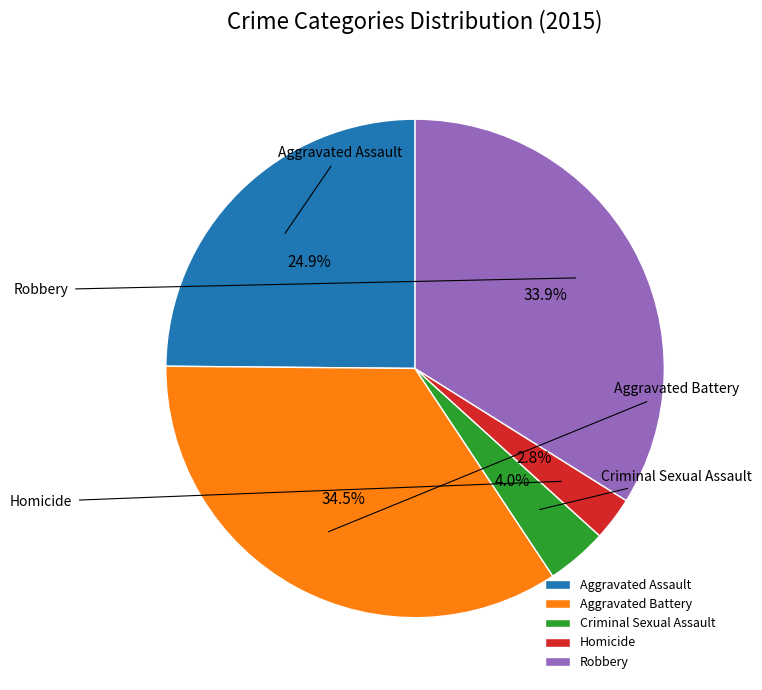

Which category has the smallest portion of the pie?

Homicide